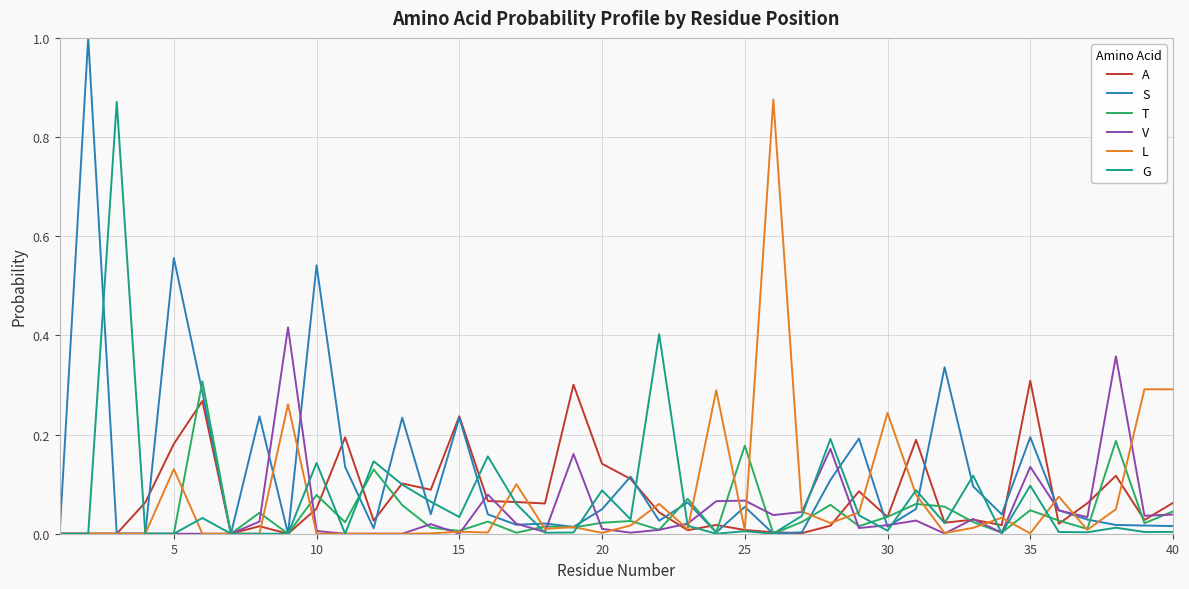

What is the maximum value shown in the chart?

1.0